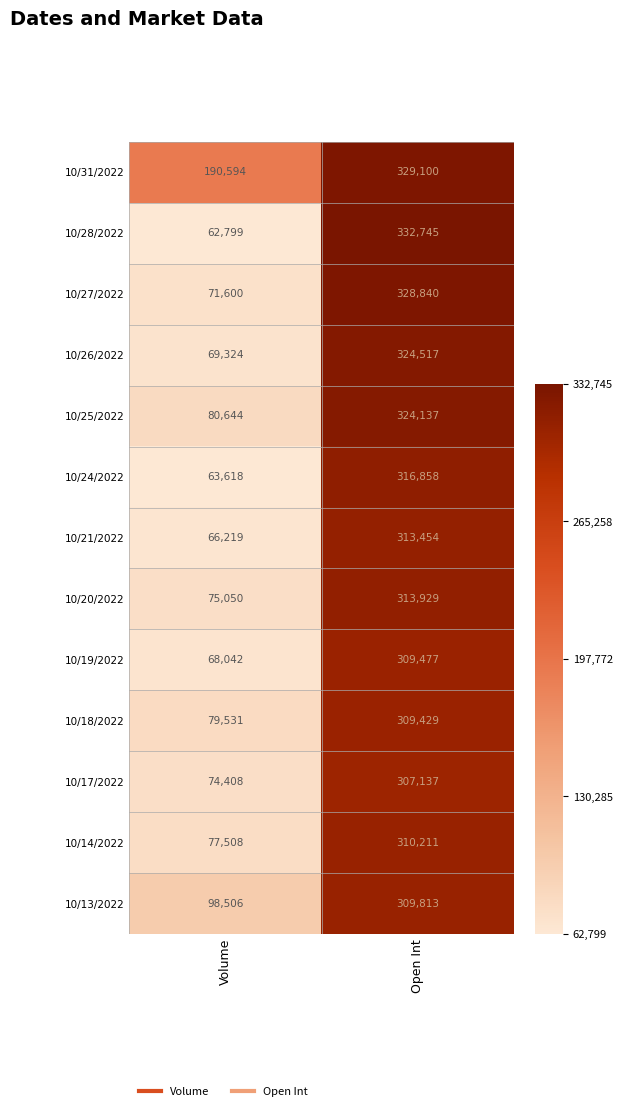

What is the difference between the 10/25/2022 values at Open Int and Volume?

243493